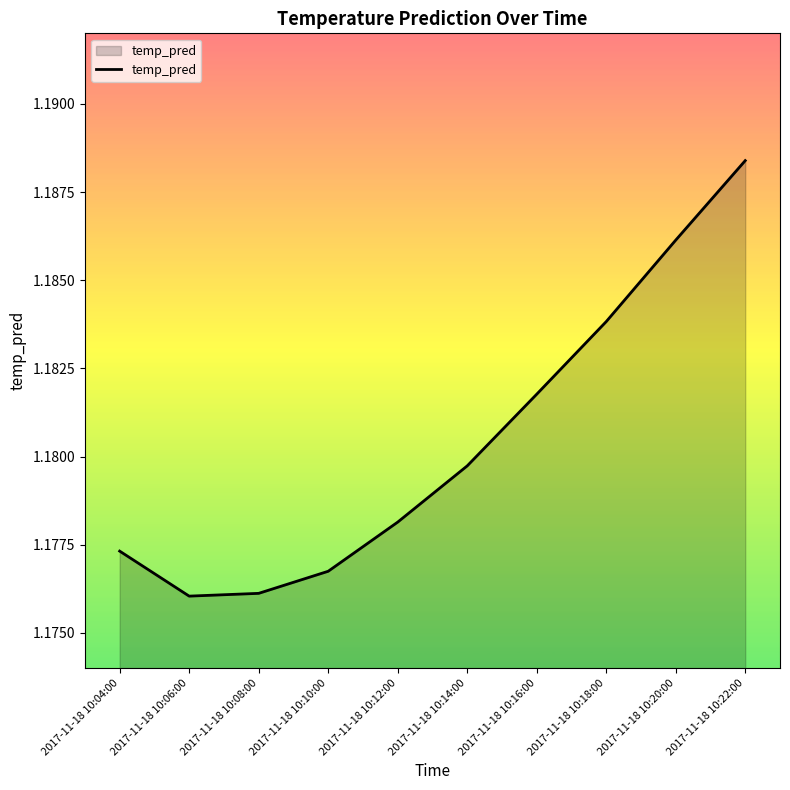

At which category does the chart reach its peak across all series?

2017-11-18 10:22:00